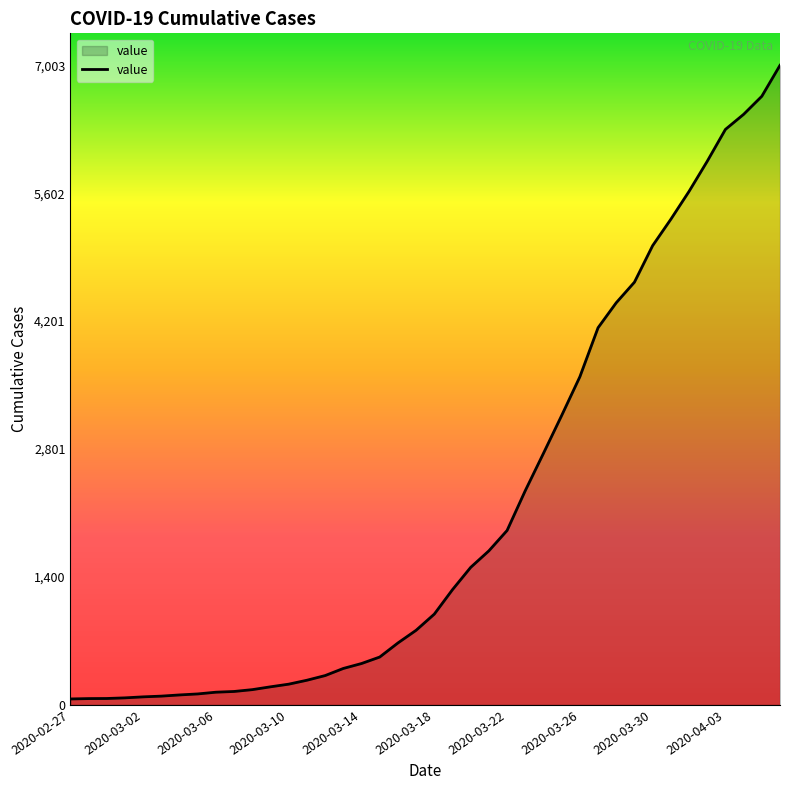

What is the greatest value displayed?

7003